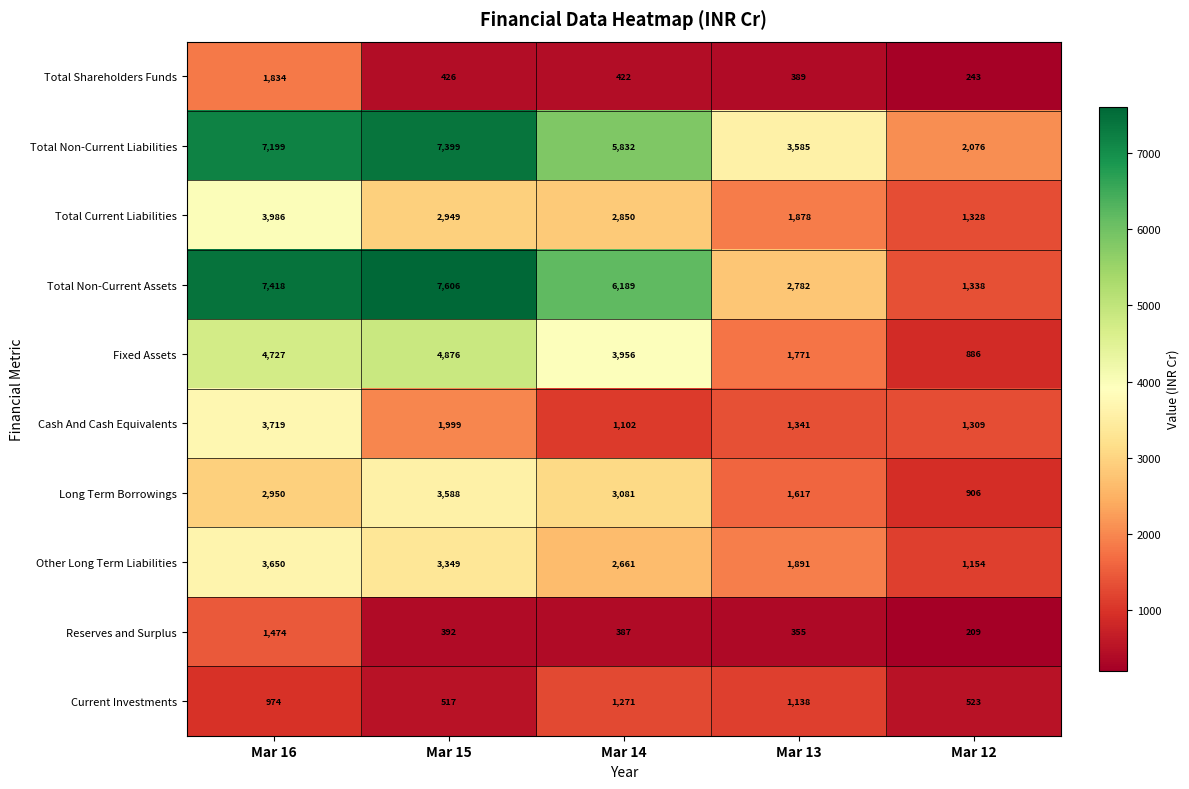

Where does the Fixed Assets series first go above 3956?

Mar 16